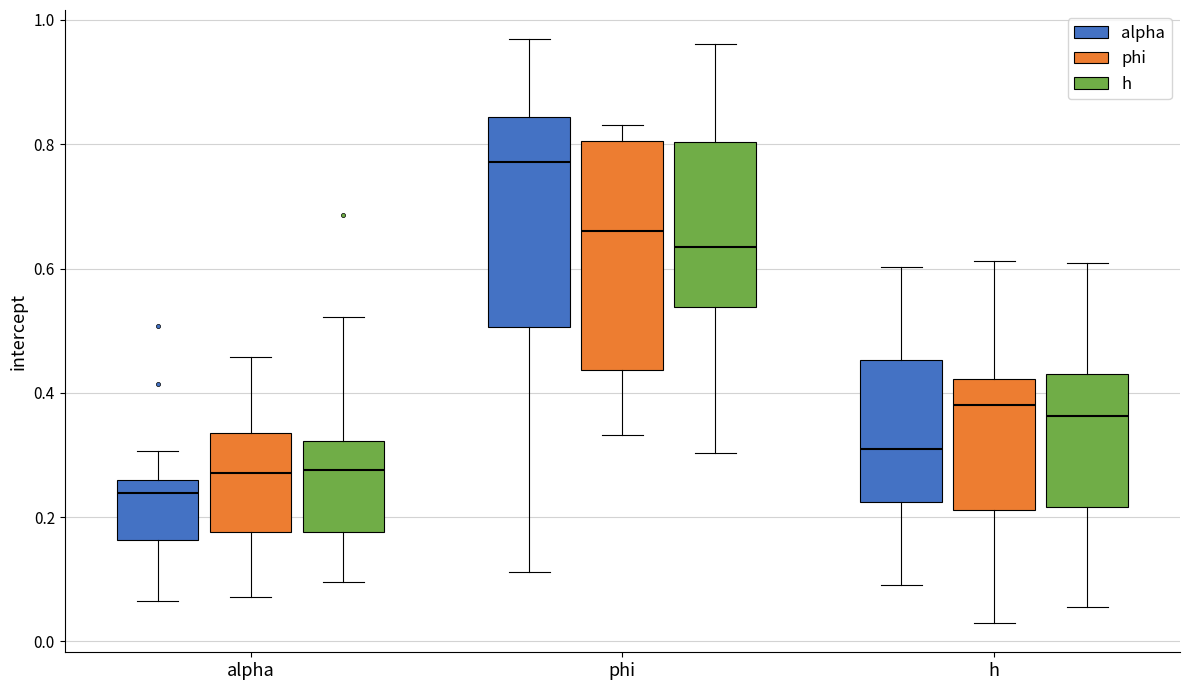

Reading left to right, transcribe this box plot: for each box, give where its median line is, the range the box spans, and where its two whiskers end, as read against the y-axis. The values are not printed on the chart, so give them approximately, as read against the axis.

alpha (alpha): median 0.24, box 0.16 to 0.26, whiskers 0.06 to 0.30
alpha (phi): median 0.28, box 0.18 to 0.34, whiskers 0.08 to 0.46
alpha (h): median 0.28, box 0.18 to 0.32, whiskers 0.10 to 0.52
phi (alpha): median 0.78, box 0.50 to 0.84, whiskers 0.12 to 0.96
phi (phi): median 0.66, box 0.44 to 0.80, whiskers 0.34 to 0.84
phi (h): median 0.64, box 0.54 to 0.80, whiskers 0.30 to 0.96
h (alpha): median 0.30, box 0.22 to 0.46, whiskers 0.10 to 0.60
h (phi): median 0.38, box 0.22 to 0.42, whiskers 0.02 to 0.62
h (h): median 0.36, box 0.22 to 0.44, whiskers 0.06 to 0.60